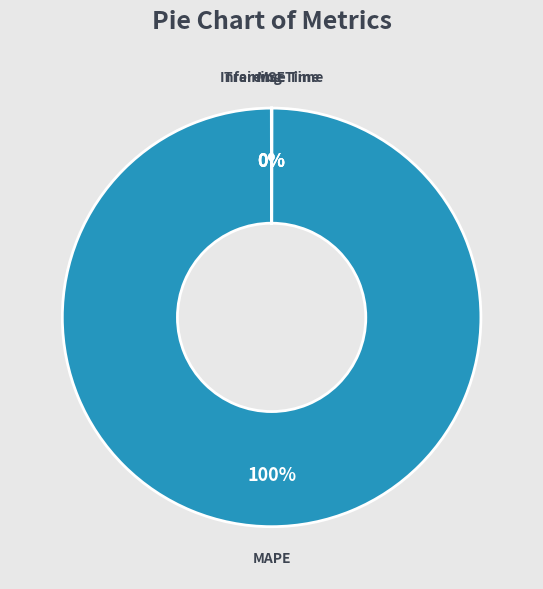

True or false: MAPE accounts for 100% of the total.

True